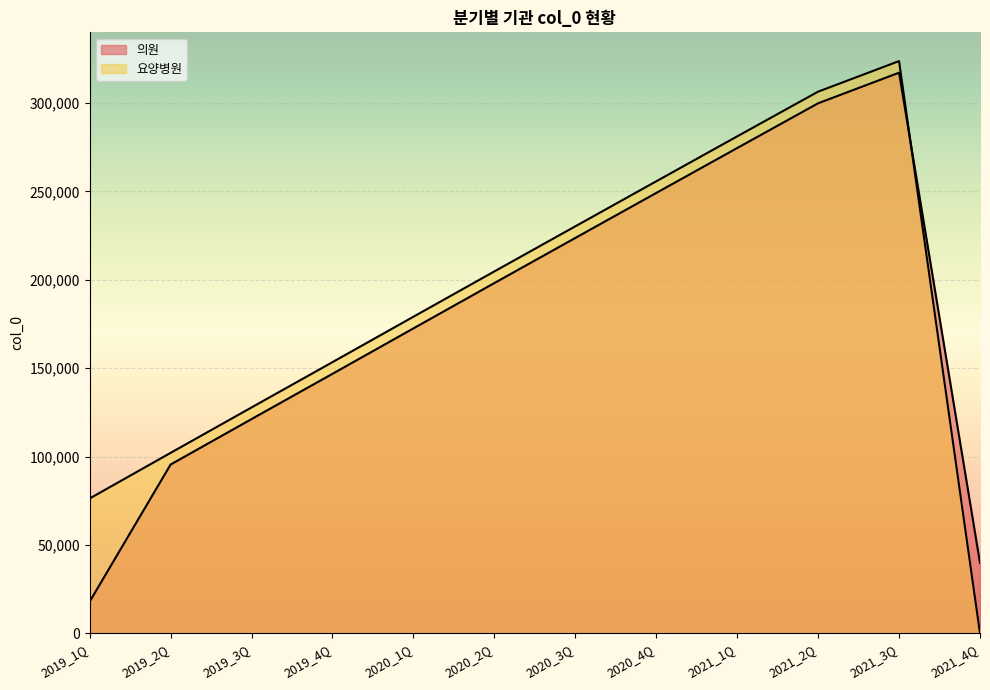

How many data points in 의원 are above 198174?

5